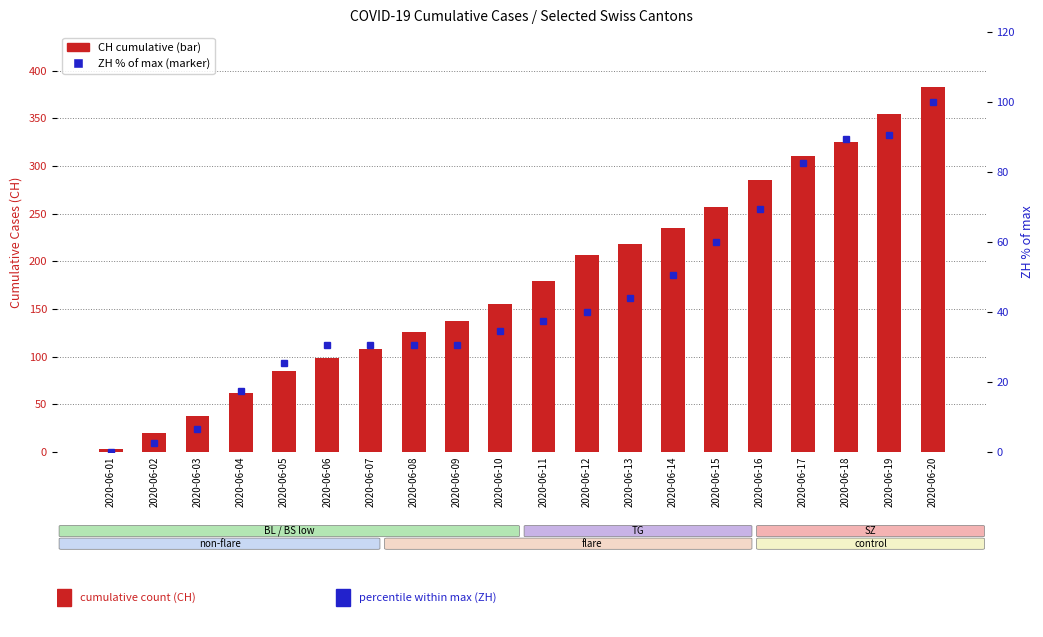

Which category has the lowest value across all series?

2020-06-01